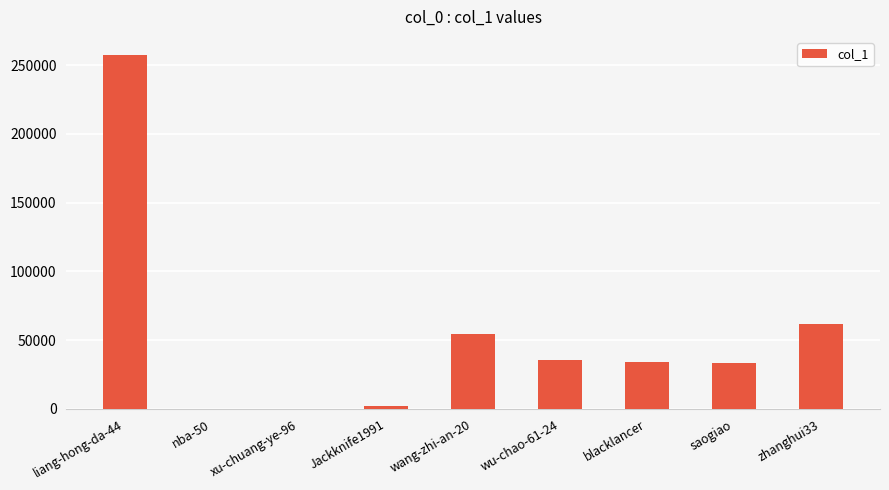

Is it true that the value at wang-zhi-an-20 is 54677?

True